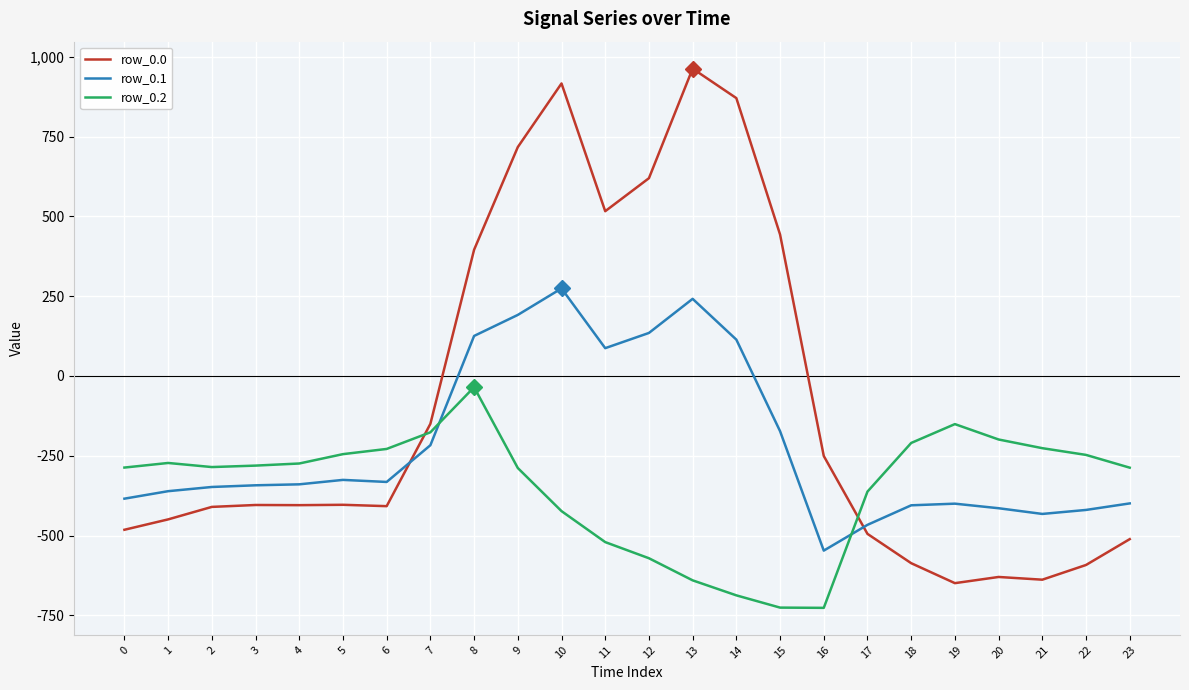

List the series in order of their overall mean, highest first.

row_0.0, row_0.1, row_0.2